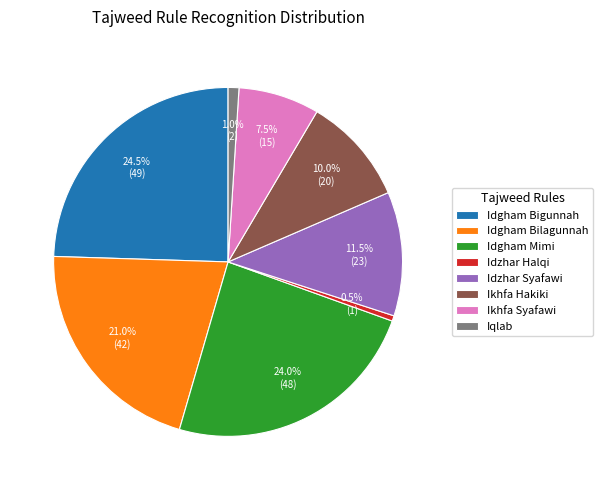

Which slice is the largest?

Idgham Bigunnah